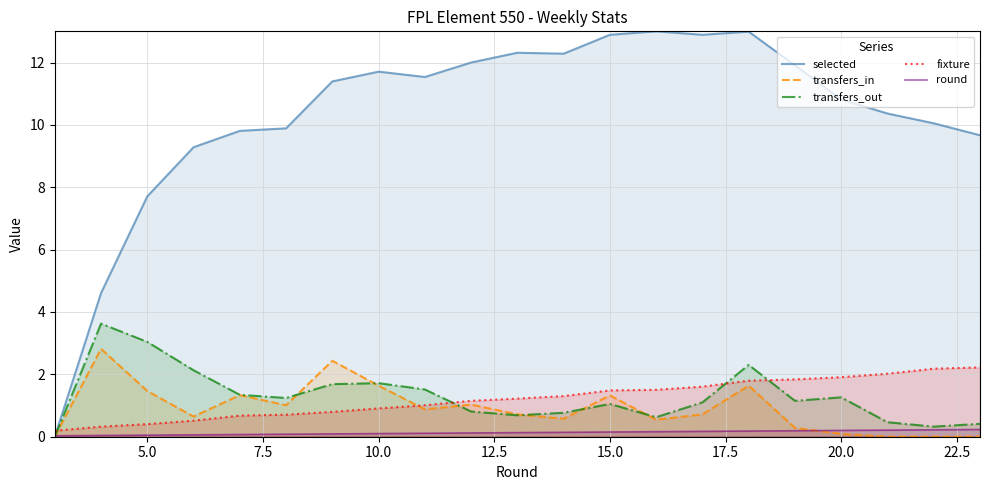

True or false: transfers_out has more than 2 points higher than both neighbors.

True